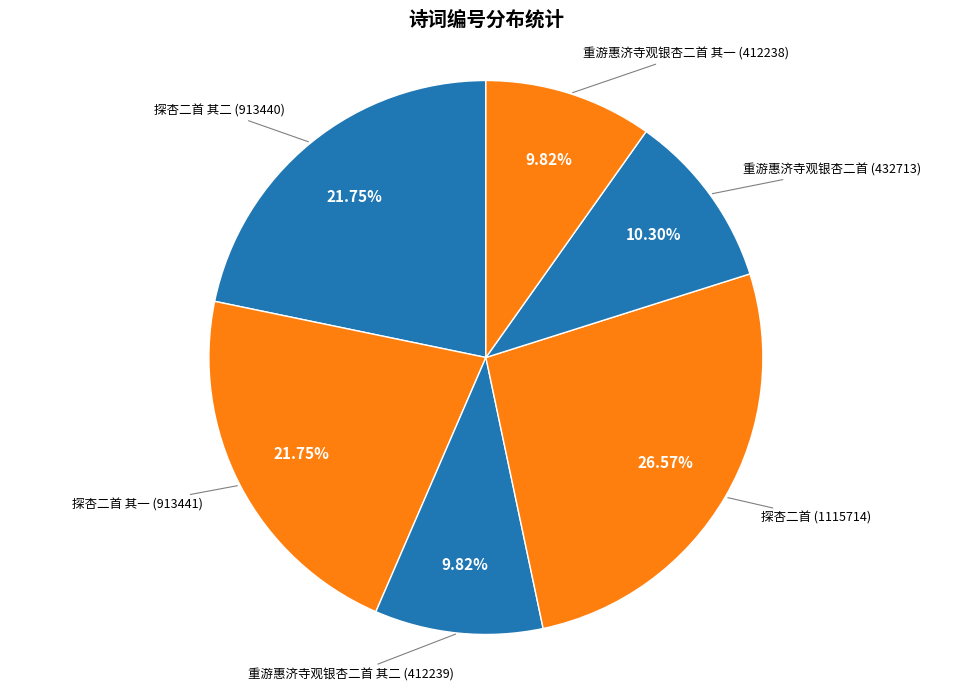

How many segments does this pie chart have?

6